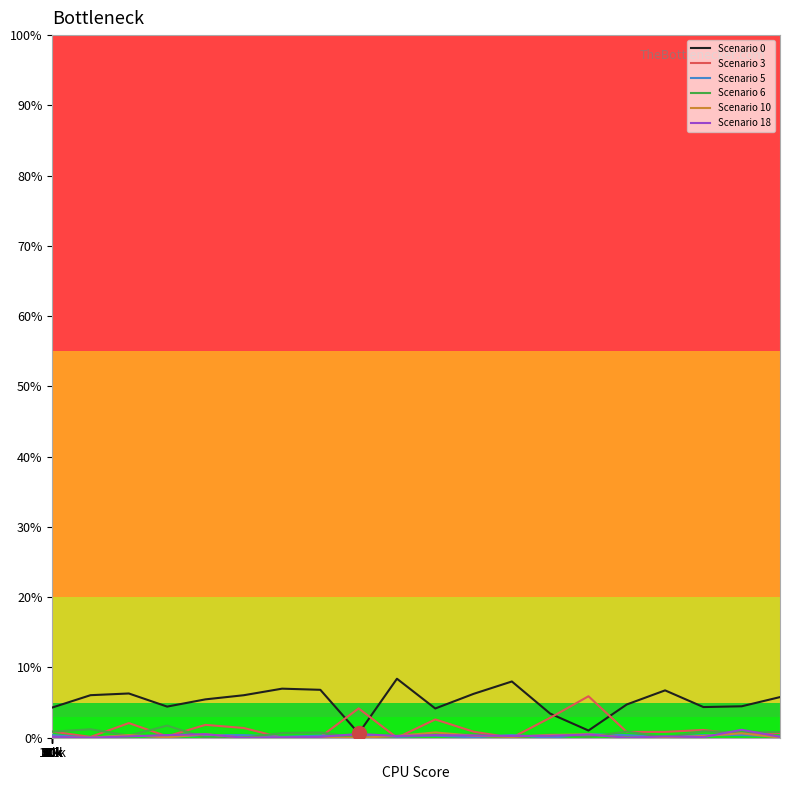

What is the difference between the maximum and minimum values in the Scenario 18 series?

1.1